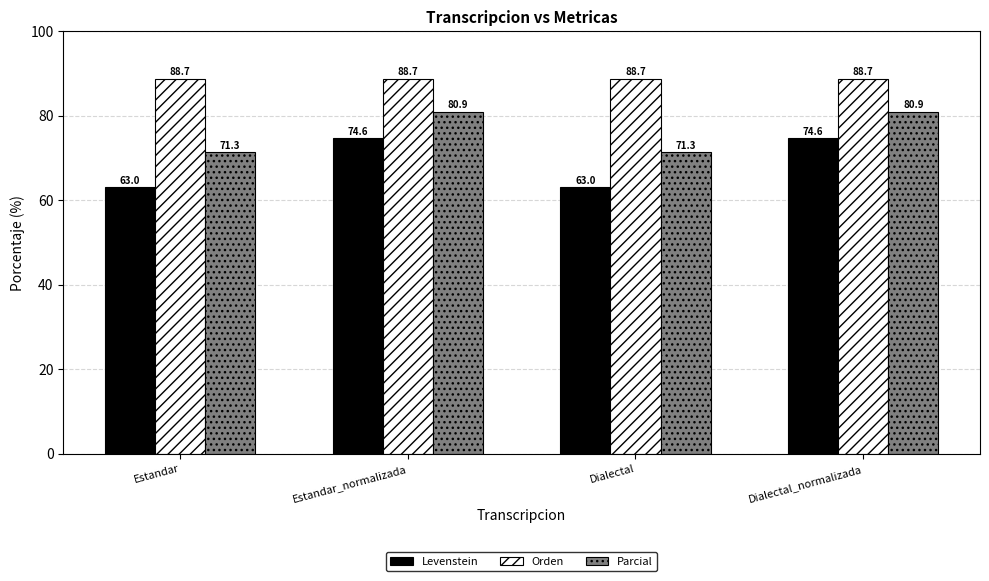

Reading left to right, extract all data points from this chart.

Levenstein: Estandar=63.0	Estandar_normalizada=74.6	Dialectal=63.0	Dialectal_normalizada=74.6
Orden: Estandar=88.7	Estandar_normalizada=88.7	Dialectal=88.7	Dialectal_normalizada=88.7
Parcial: Estandar=71.3	Estandar_normalizada=80.9	Dialectal=71.3	Dialectal_normalizada=80.9